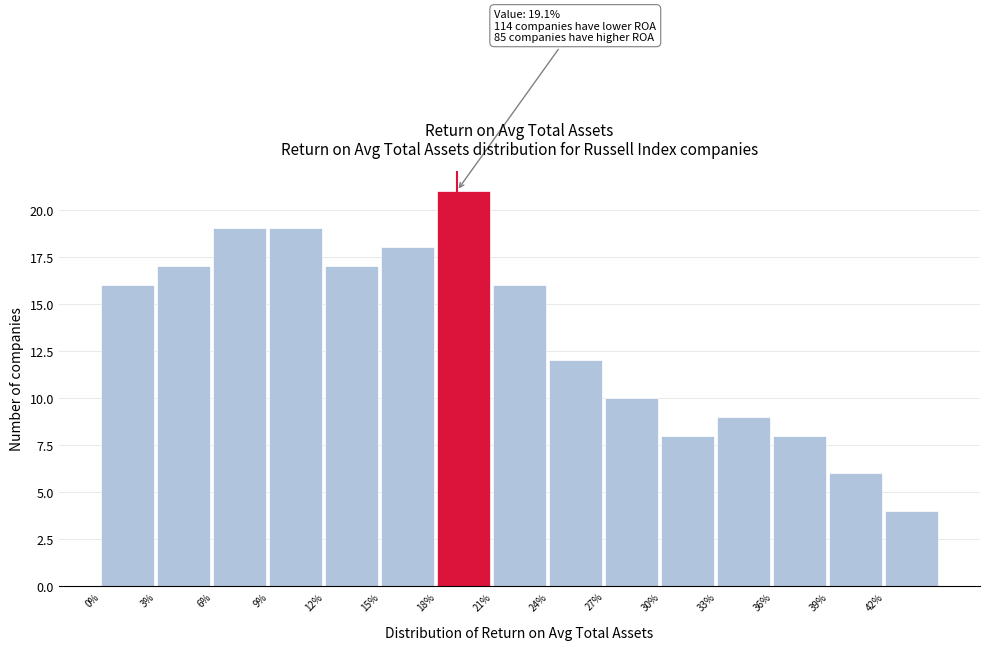

Which range on the x-axis has the tallest bar?

18 to 21